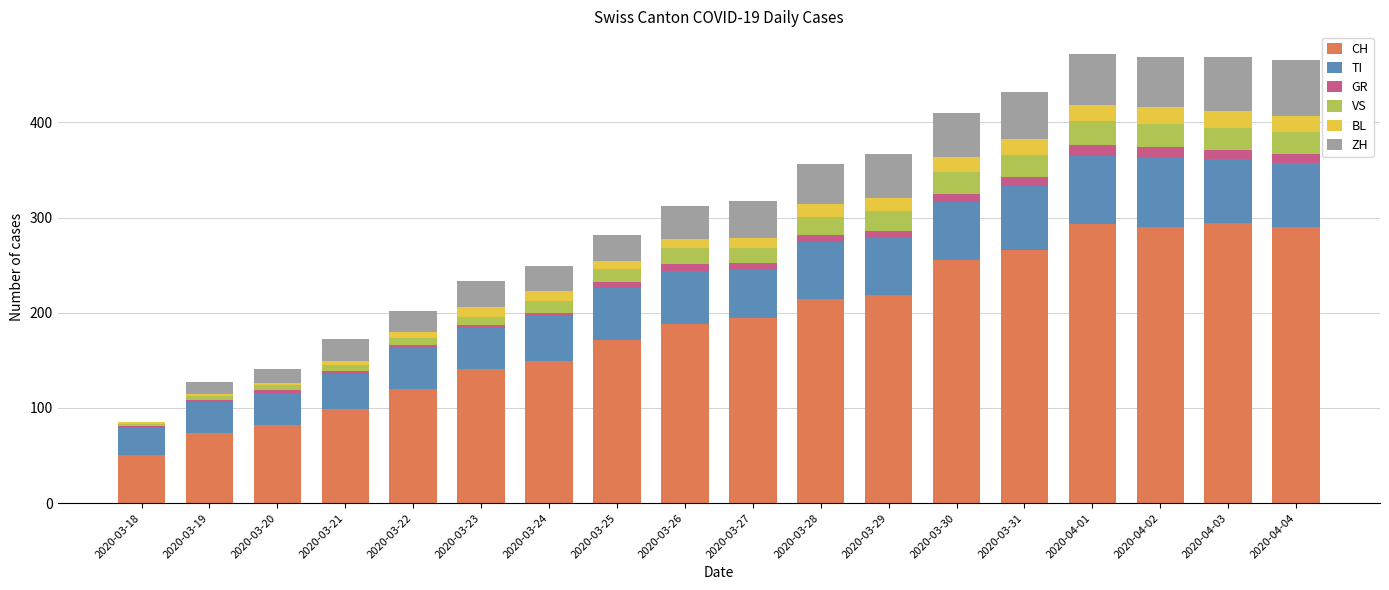

True or false: CH has a value of 120 at 2020-03-22.

True